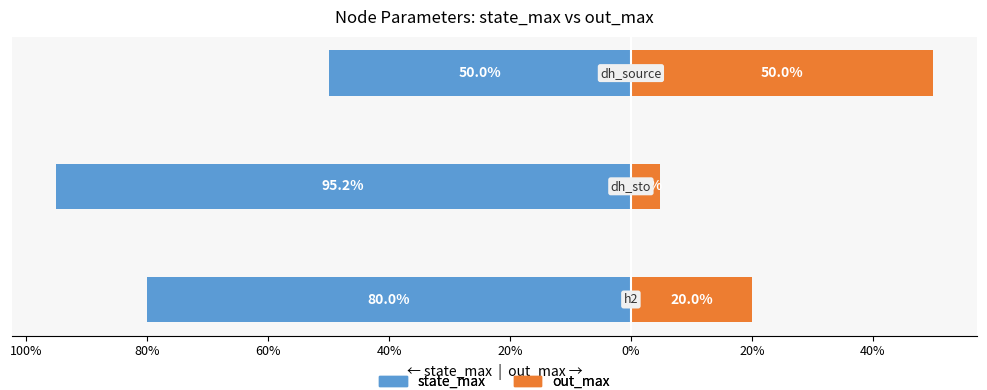

The state_max series shows -127.2 at 100%. True or false?

False